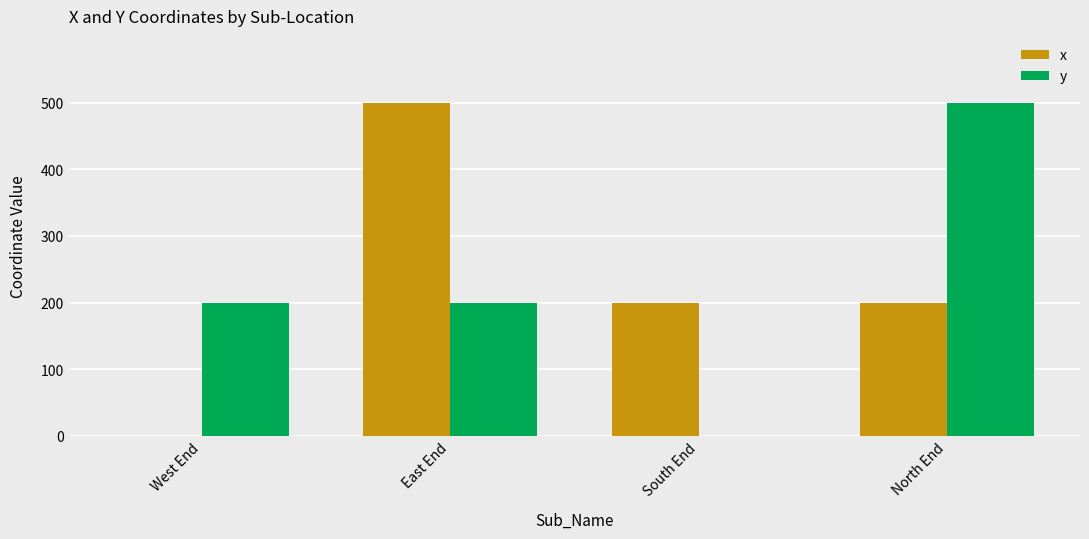

Is the value of y at South End greater than the value of x at North End?

No